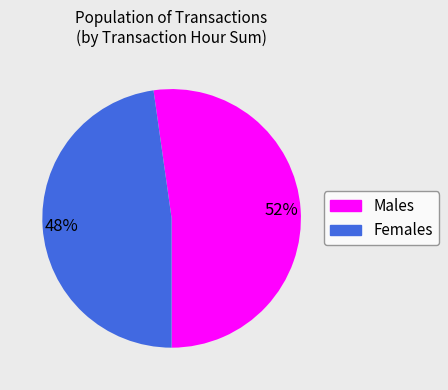

Is there any slice that represents more than half of the pie?

Yes